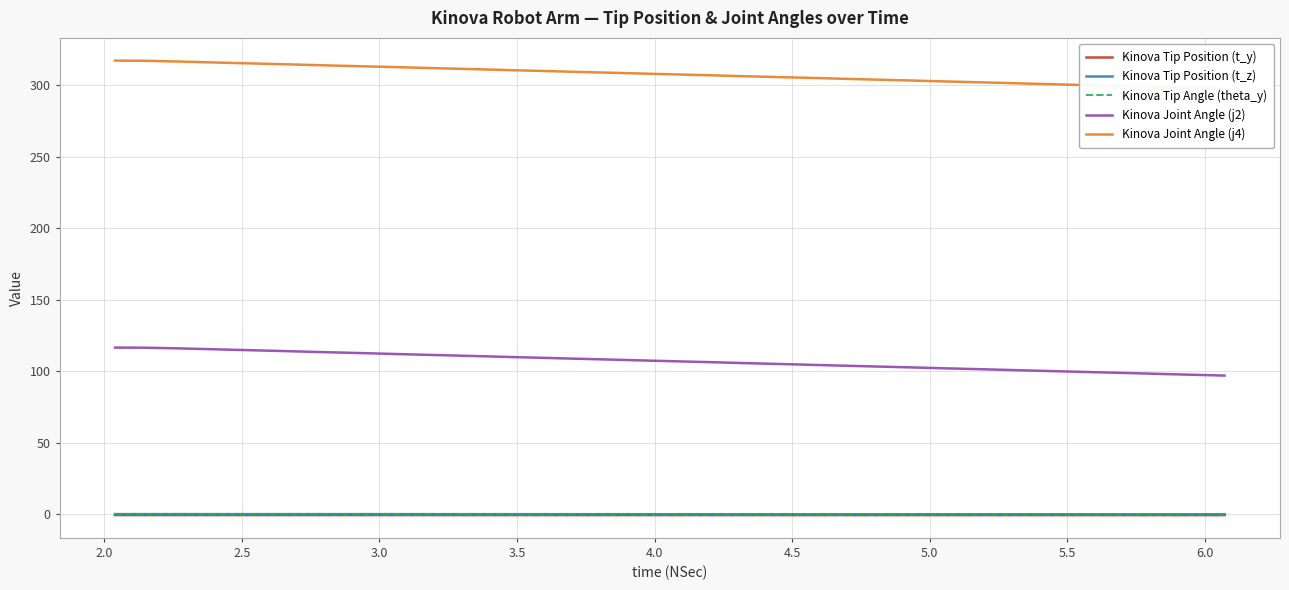

True or false: Kinova Joint Angle (j2) and Kinova Tip Angle (theta_y) intersect in this chart.

False